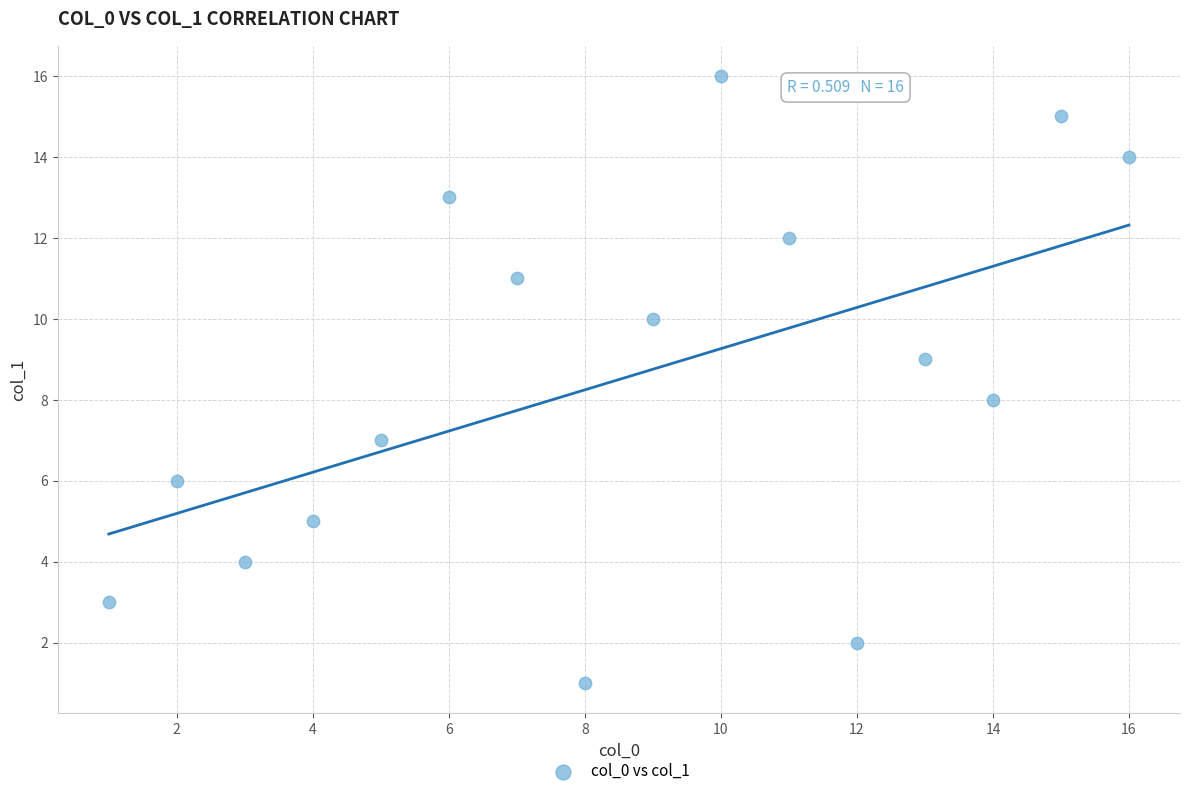

What is the range of Y values (max minus min)?

15